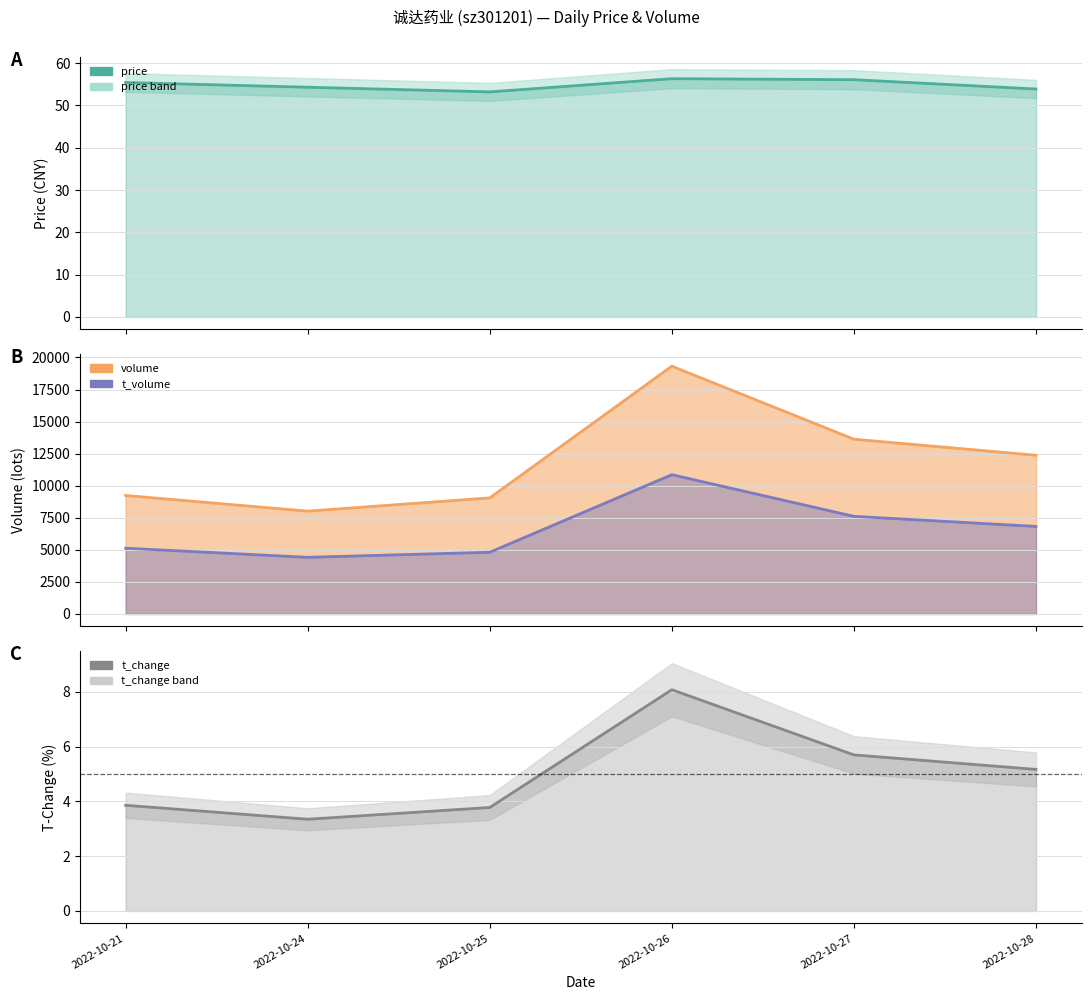

True or false: t_change and price cross at least once.

False